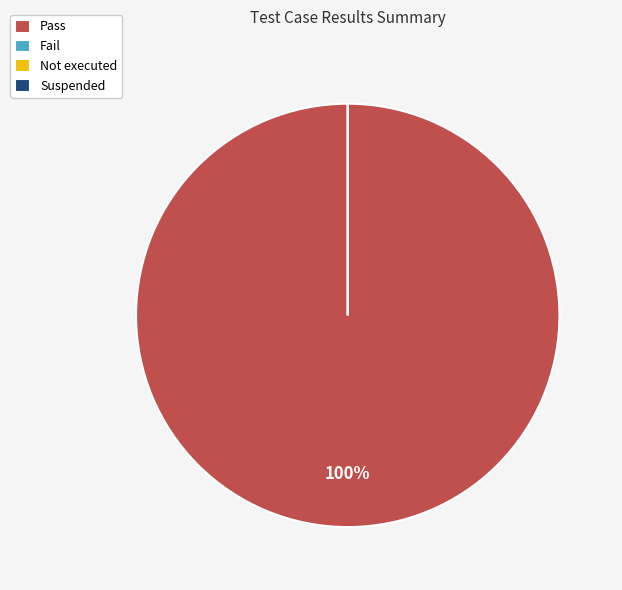

The Suspended slice represents 6% of the pie. True or false?

False